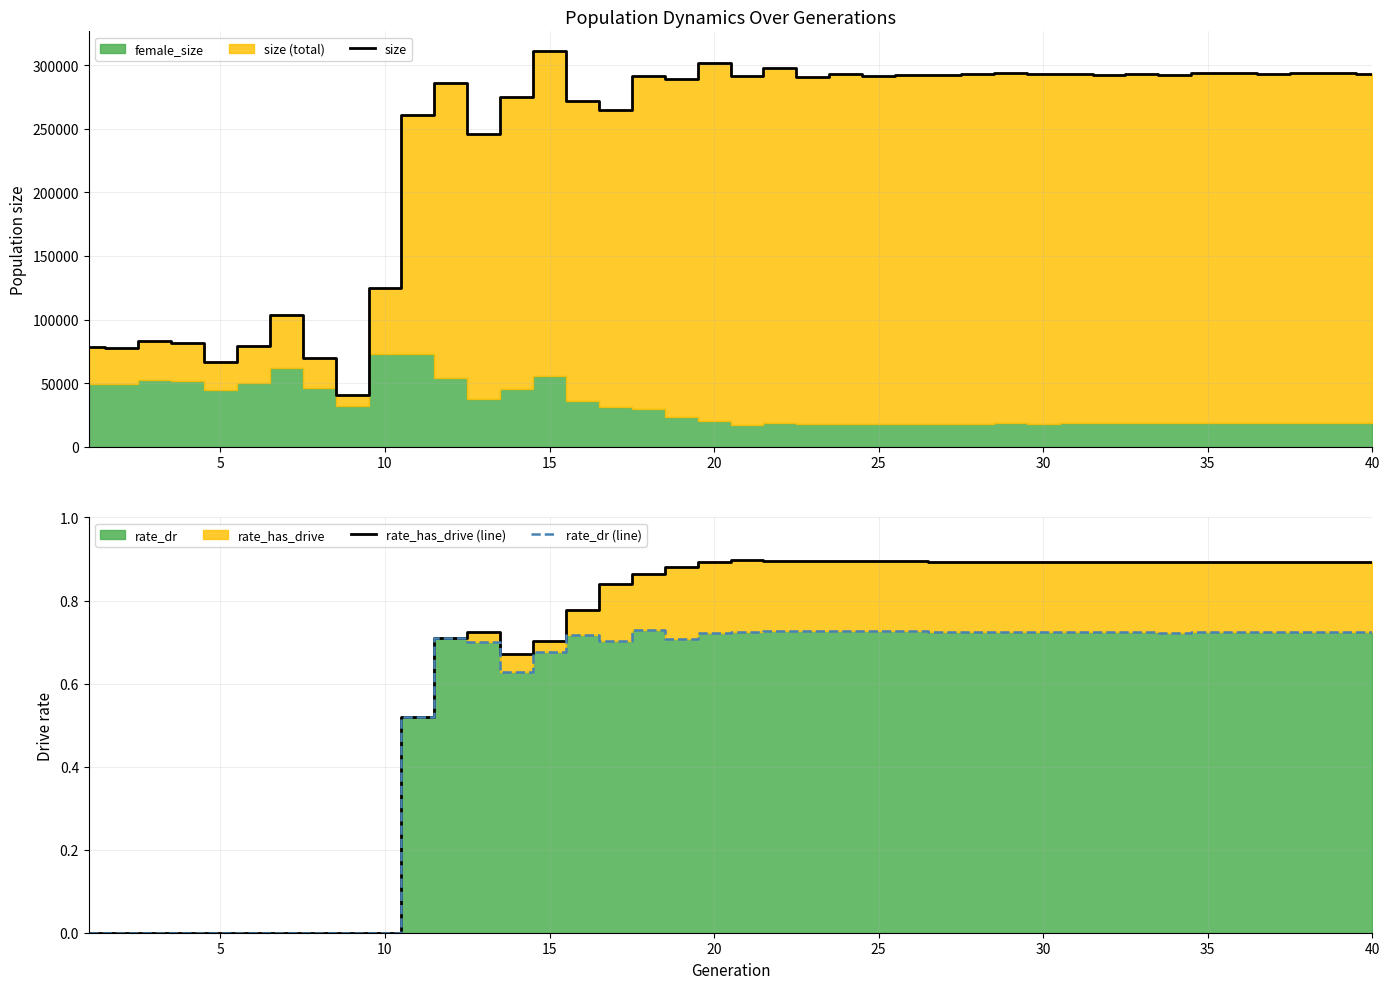

True or false: rate_has_drive (line) has a value of 1.5 at 25.

False